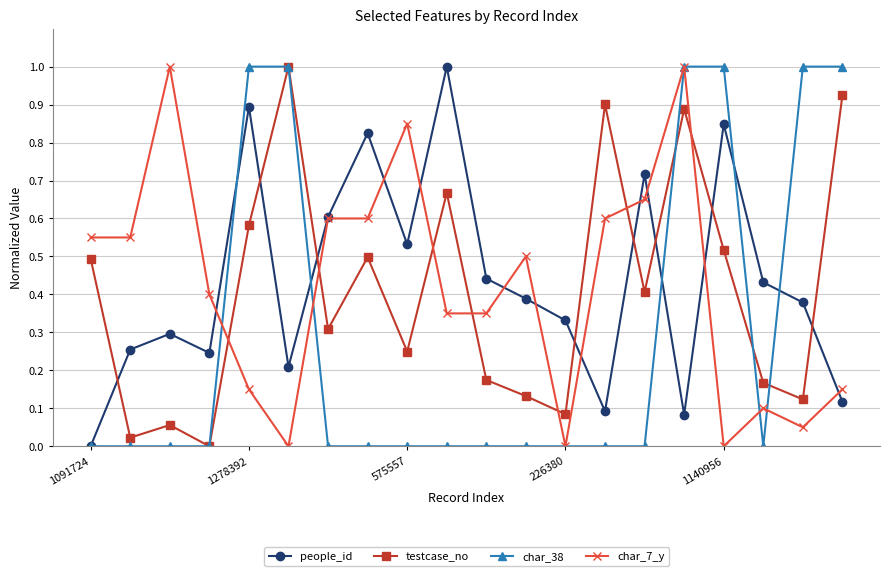

What is the value of the people_id point at the 10th from the left?

1.0